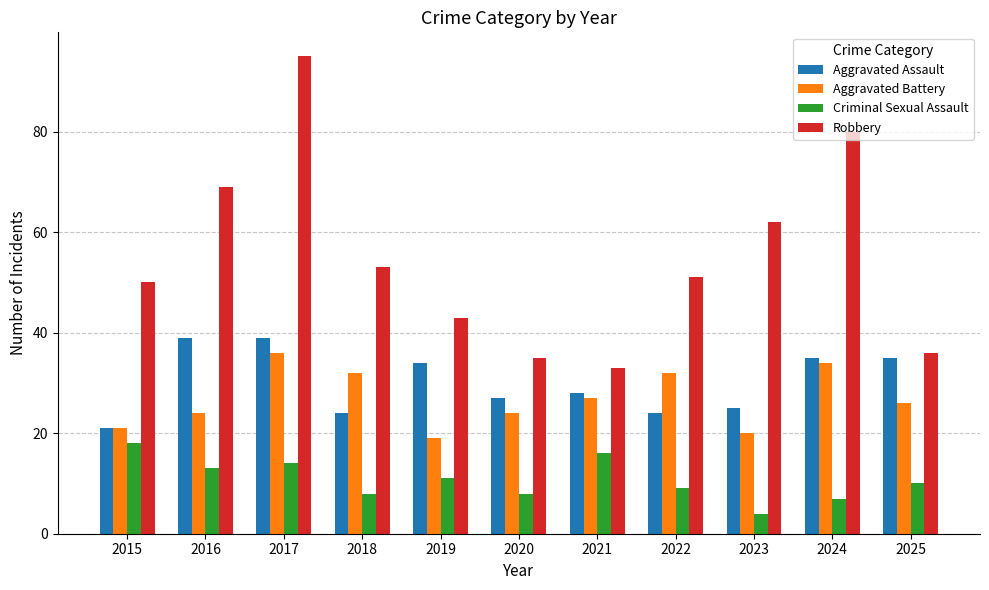

Read the Criminal Sexual Assault value at 2023, to the nearest 5.

5